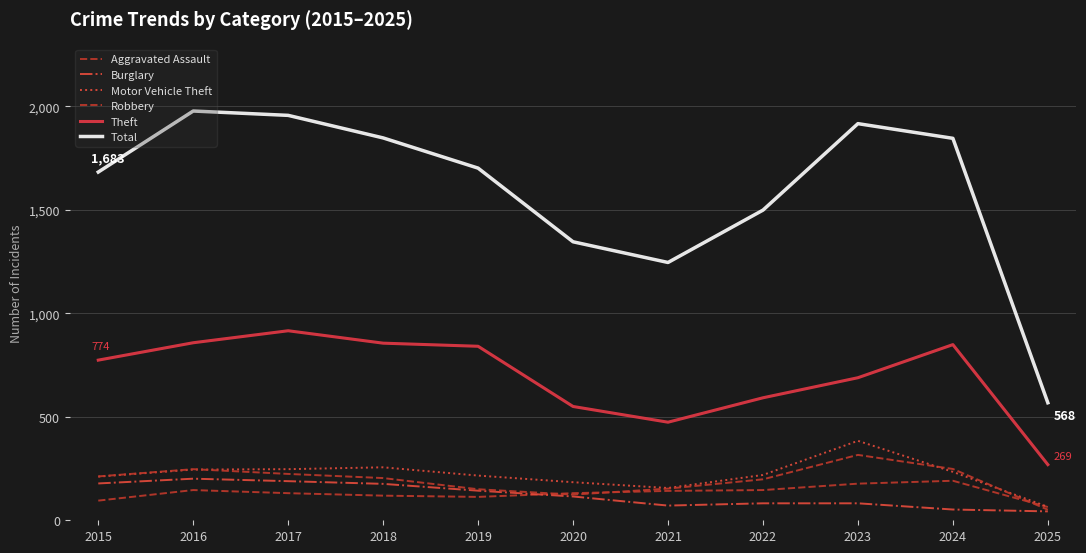

How many interior local valleys does the Total series have?

1